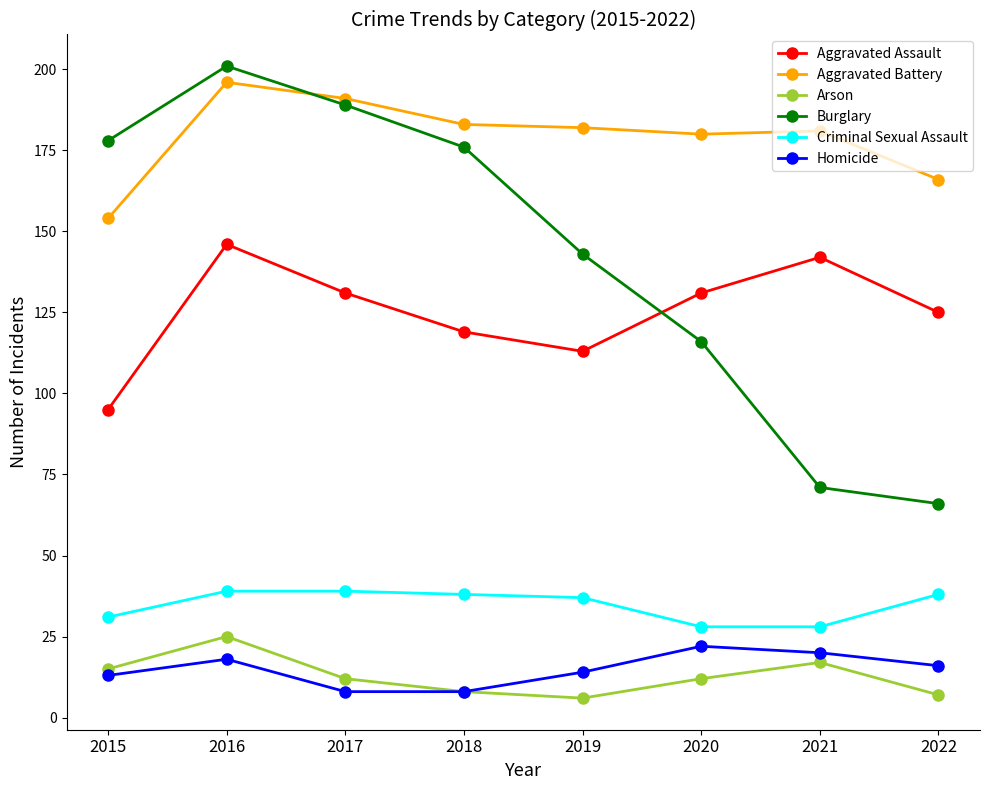

In Aggravated Assault, how many points are lower than both neighbors (excluding endpoints)?

1